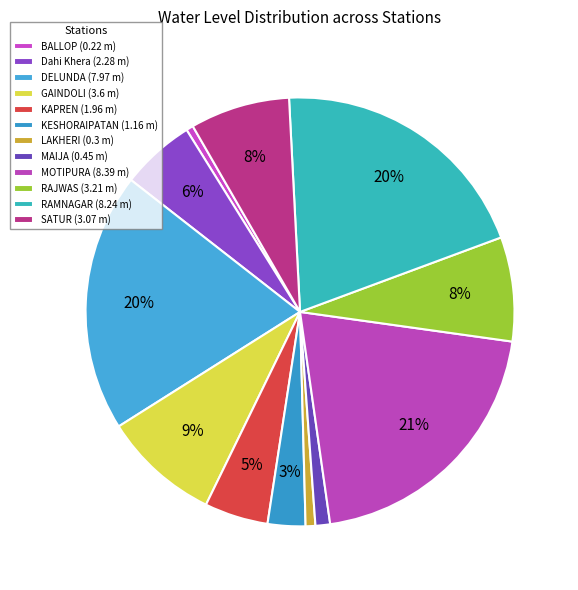

To the nearest percent, what portion does DELUNDA represent?

20%